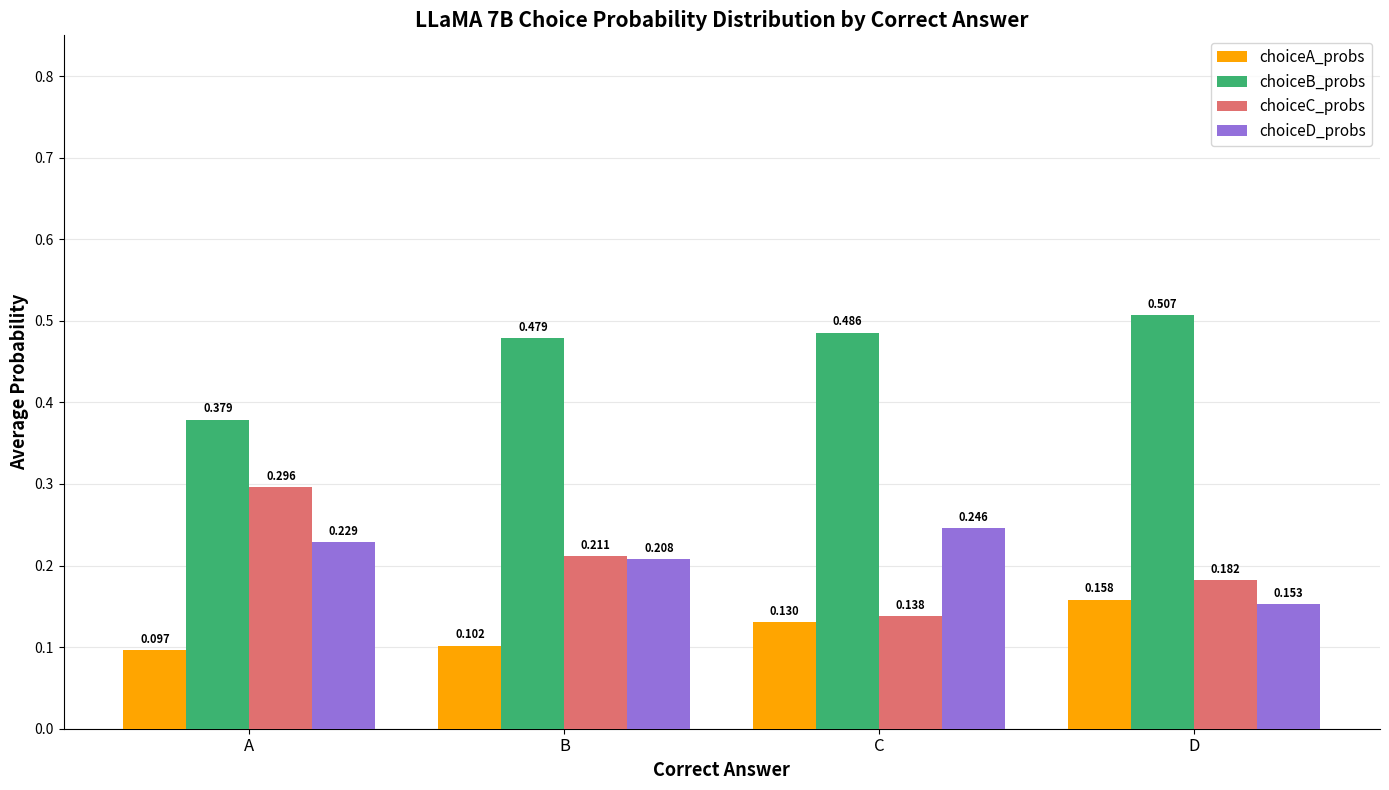

Which series has the largest range (max minus min)?

choiceC_probs